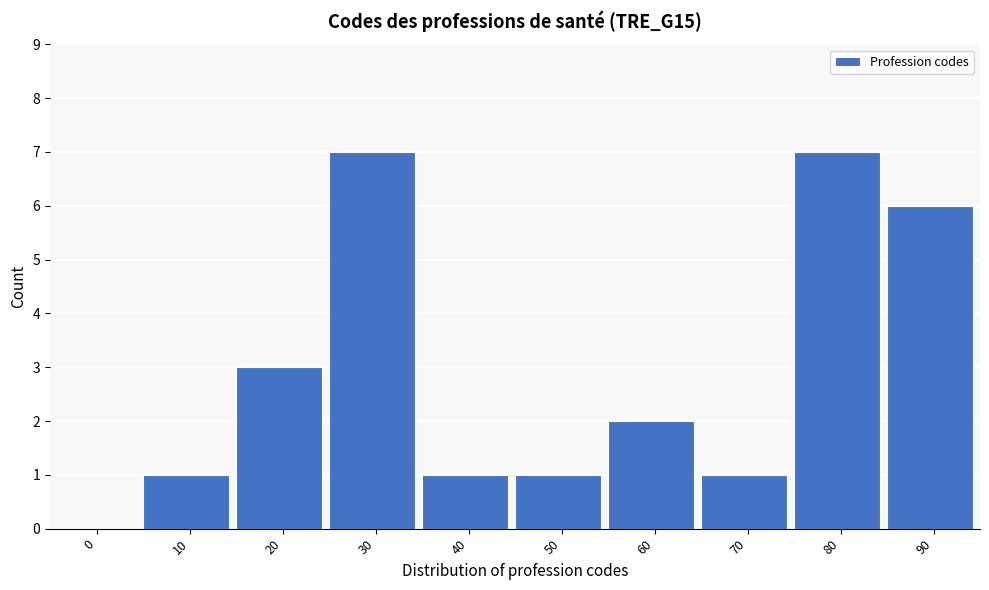

Reading right to left, list all the values displayed in this chart.

90=6	80=7	70=1	60=2	50=1	40=1	30=7	20=3	10=1	0=0